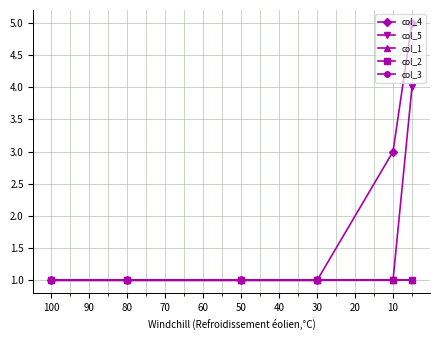

How many lines are shown in the chart?

5